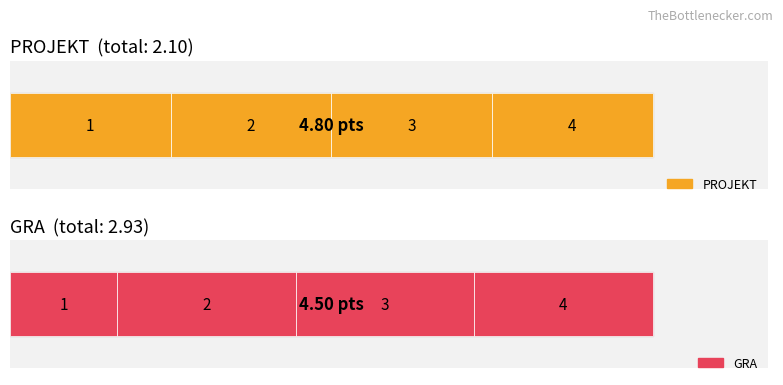

Reading left to right, transcribe all the data shown in this chart.

PROJEKT: 1.2	1.2	1.2	1.2
GRA: 0.8	1.2	1.2	1.2